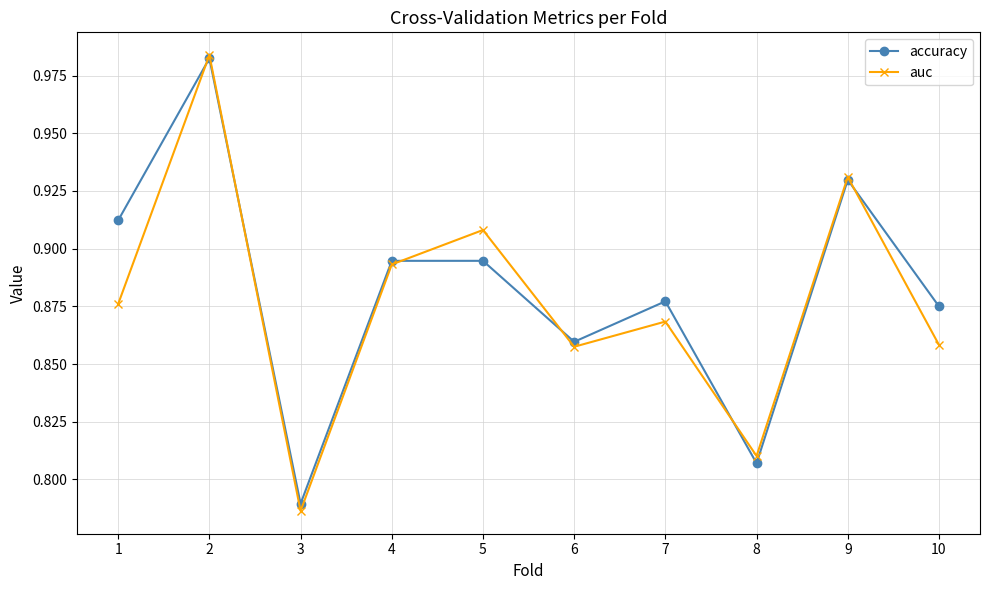

True or false: auc has more than 2 points higher than both neighbors.

True